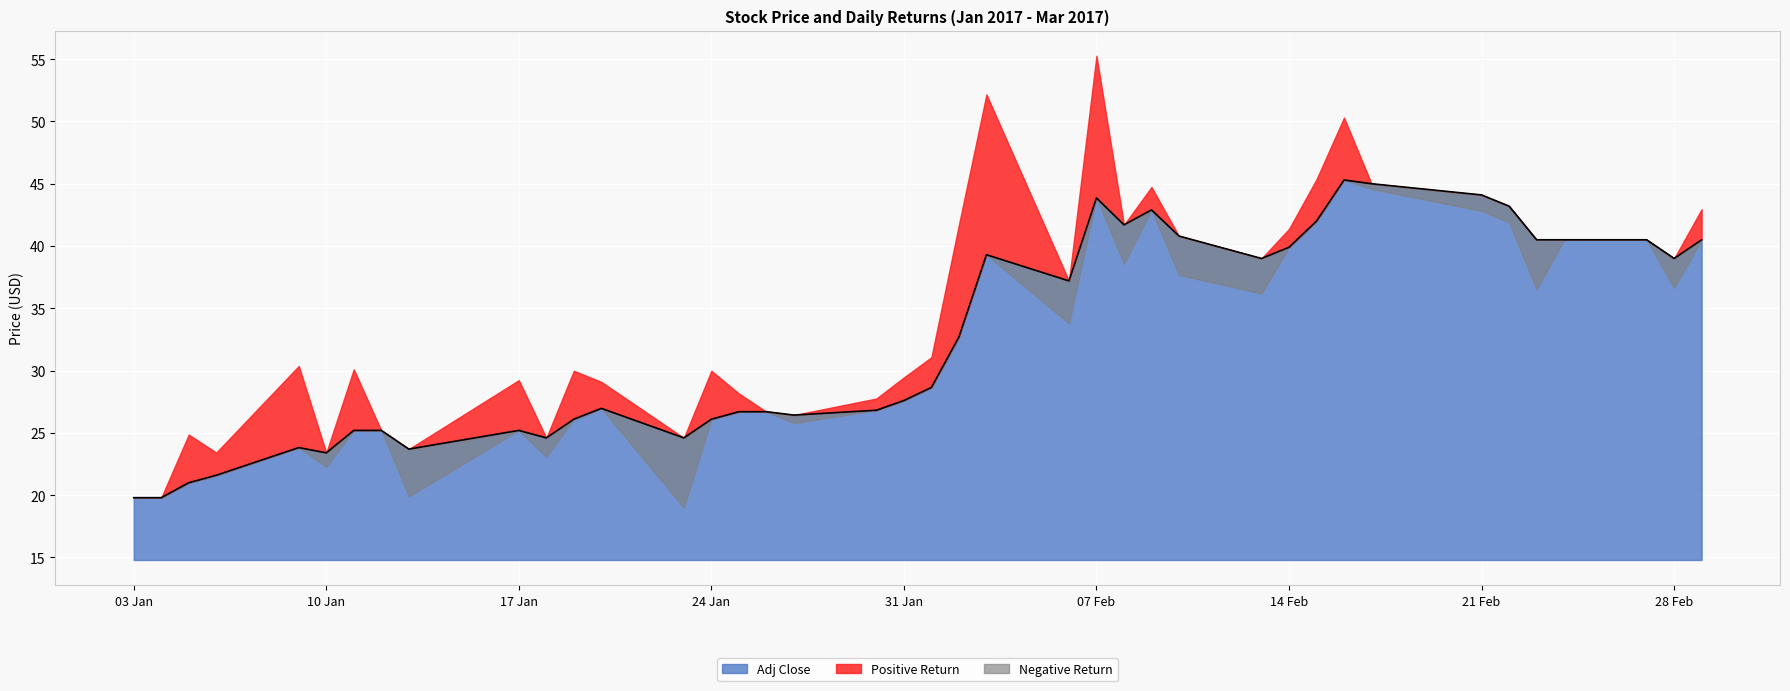

What is the label of the 6th point from the right?

2017-02-22